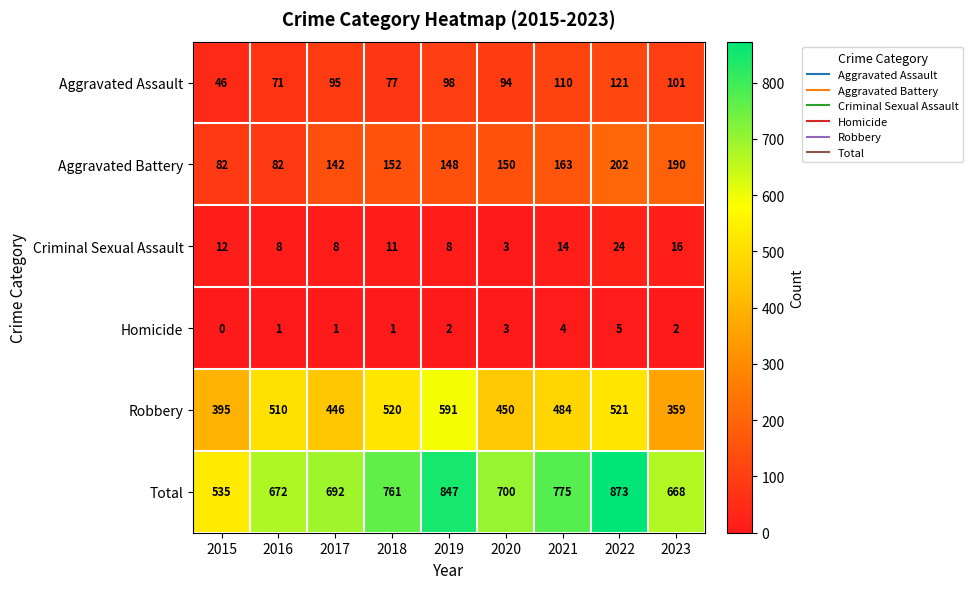

At how many categories does at least one series exceed 619?

8